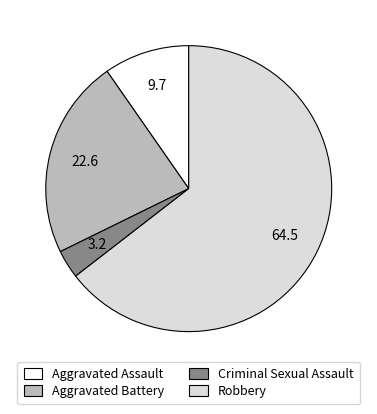

Between Criminal Sexual Assault and Aggravated Assault, which is larger?

Aggravated Assault